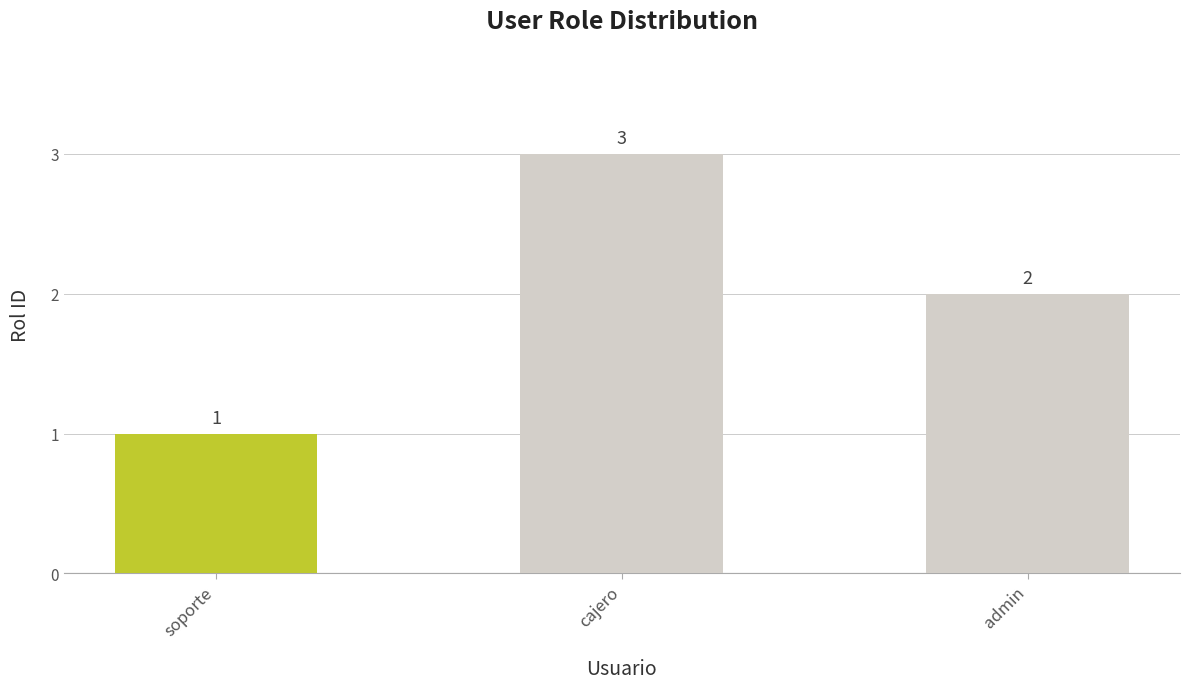

Reading left to right, what are all the values shown in this chart?

1	3	2